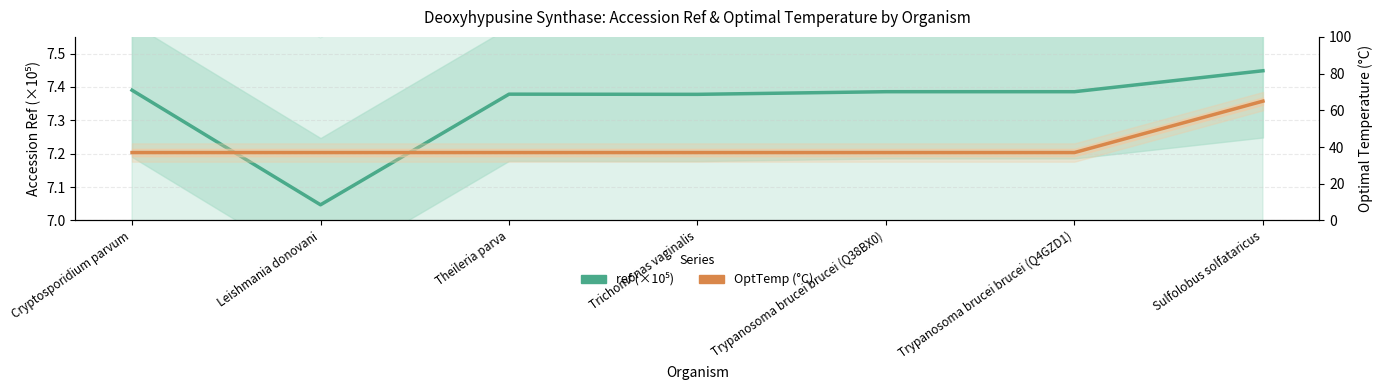

How many categories are shown in the chart?

7